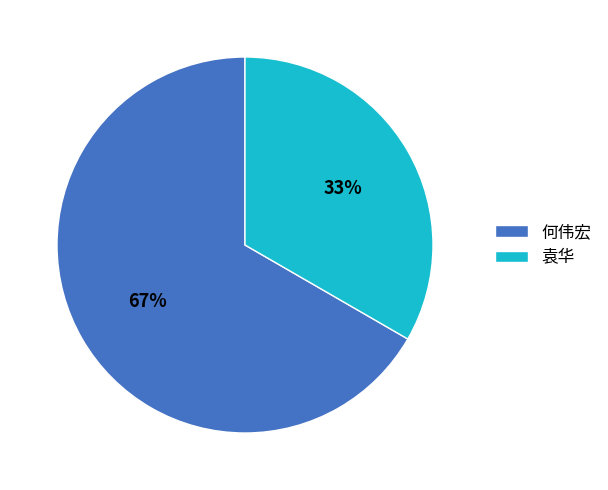

Between 袁华 and 何伟宏, which is larger?

何伟宏